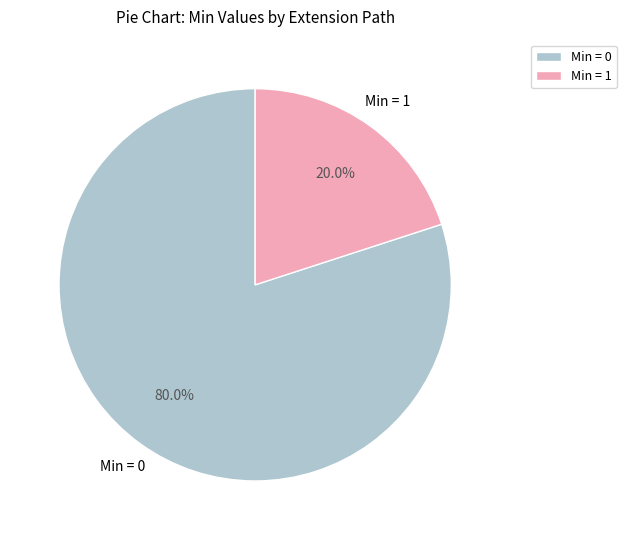

Is there a majority slice in this chart?

Yes